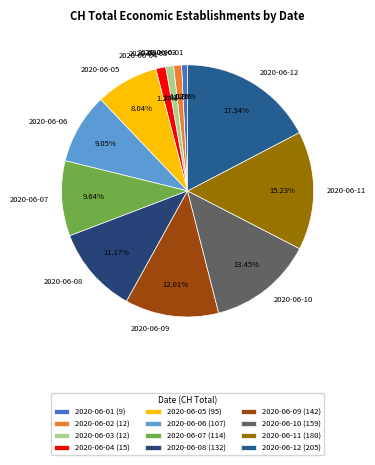

Which slice is the largest?

2020-06-12